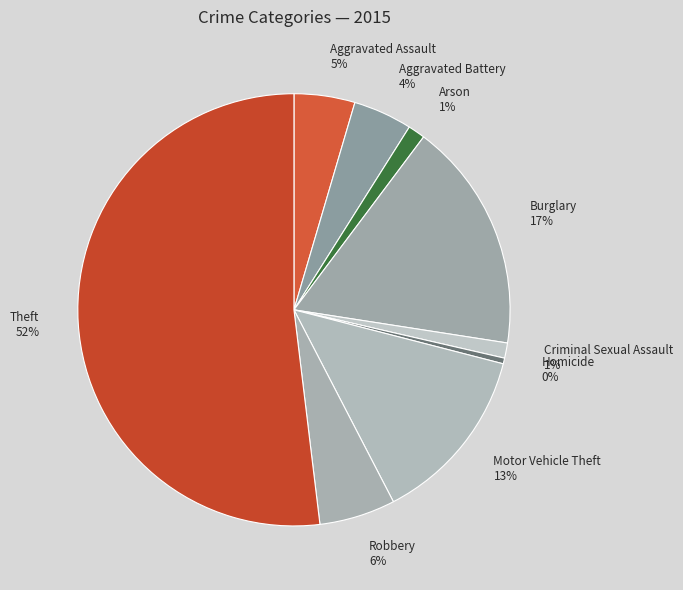

Which has a higher value, Homicide or Aggravated Battery?

Aggravated Battery